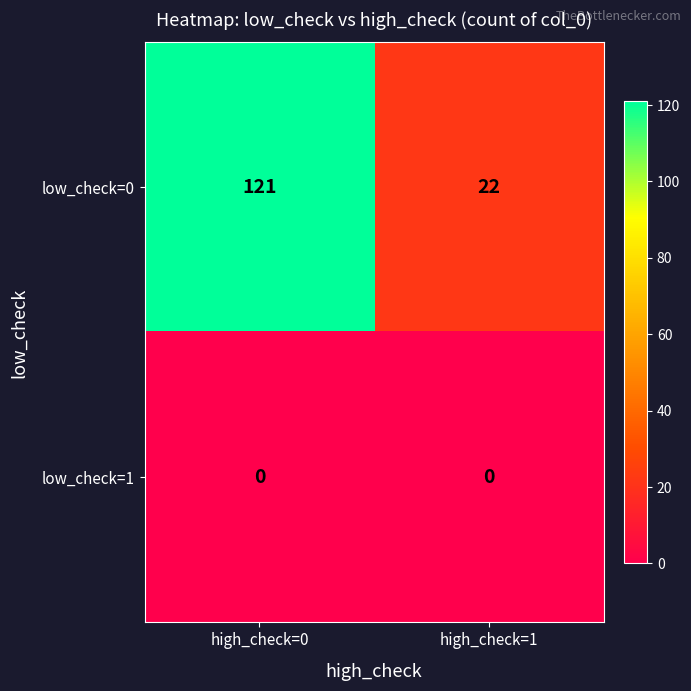

Reading left to right, transcribe all the data shown in this chart.

low_check=0: high_check=0=121	high_check=1=22
low_check=1: high_check=0=0	high_check=1=0